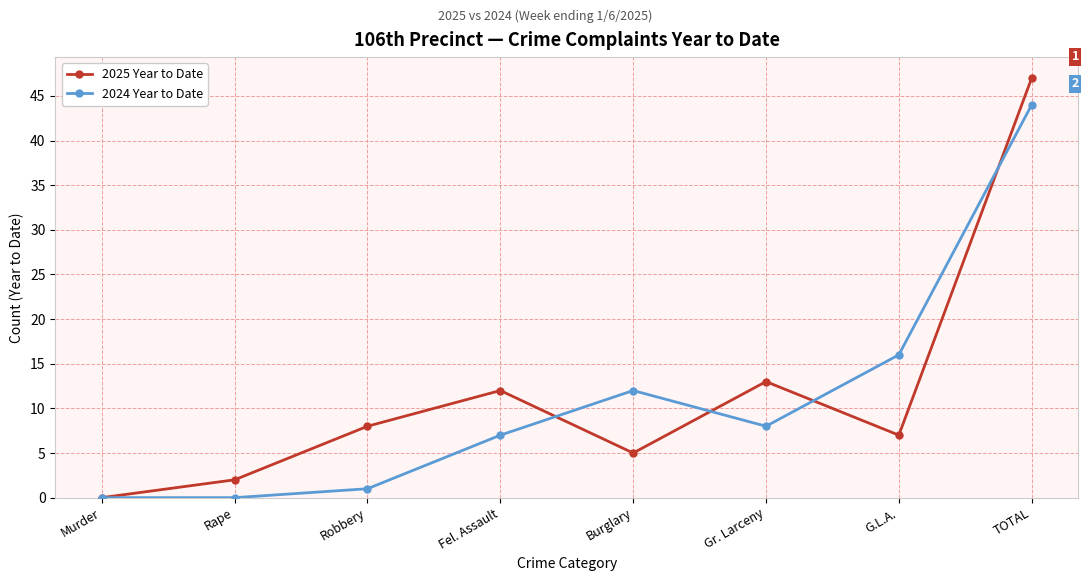

Reading left to right, extract all data points from this chart.

2025 Year to Date: 0	2	8	12	5	13	7	47
2024 Year to Date: 0	0	1	7	12	8	16	44